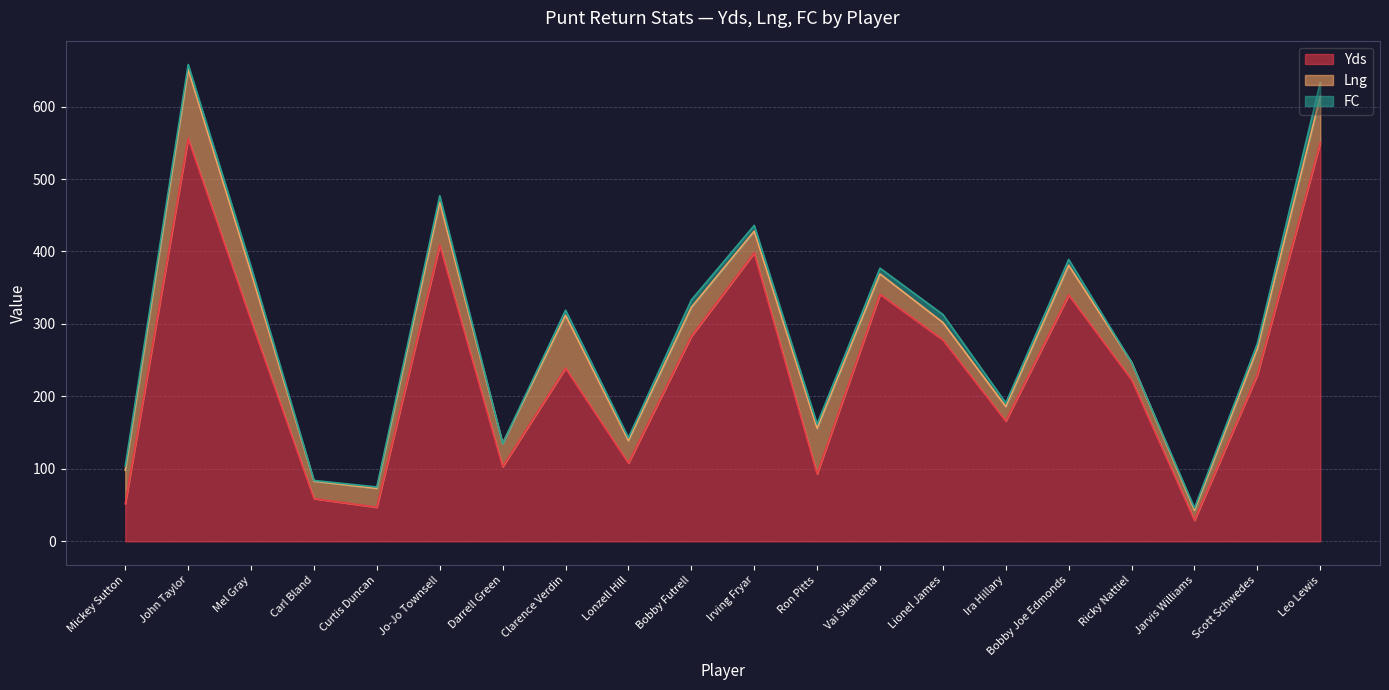

True or false: FC has more than 2 interior local peaks.

True